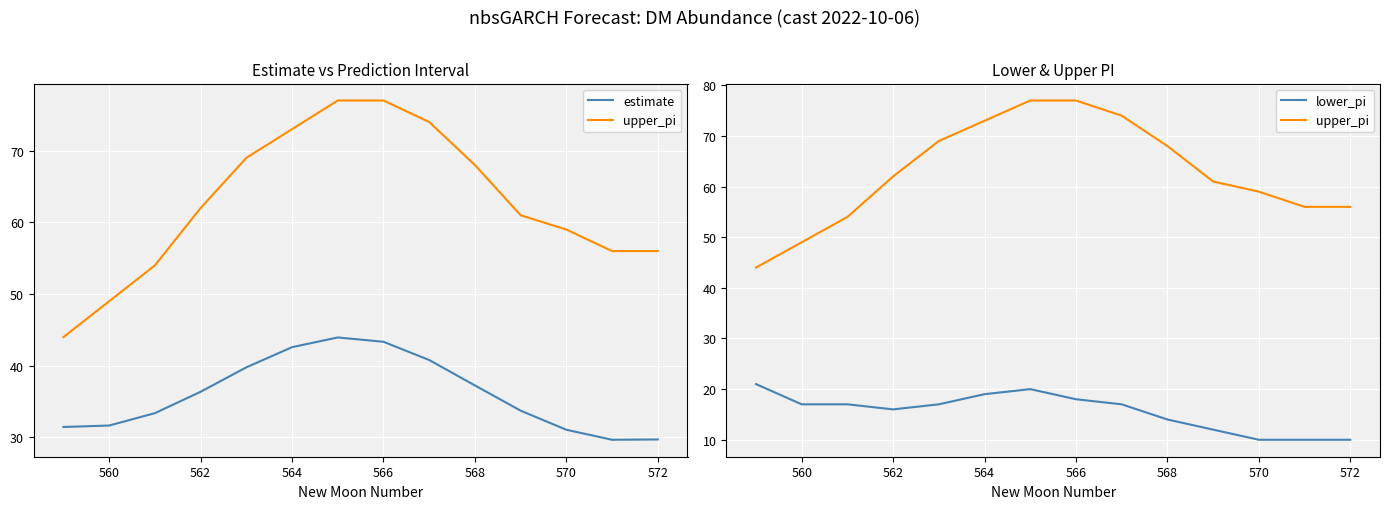

True or false: upper_pi and estimate intersect in this chart.

False